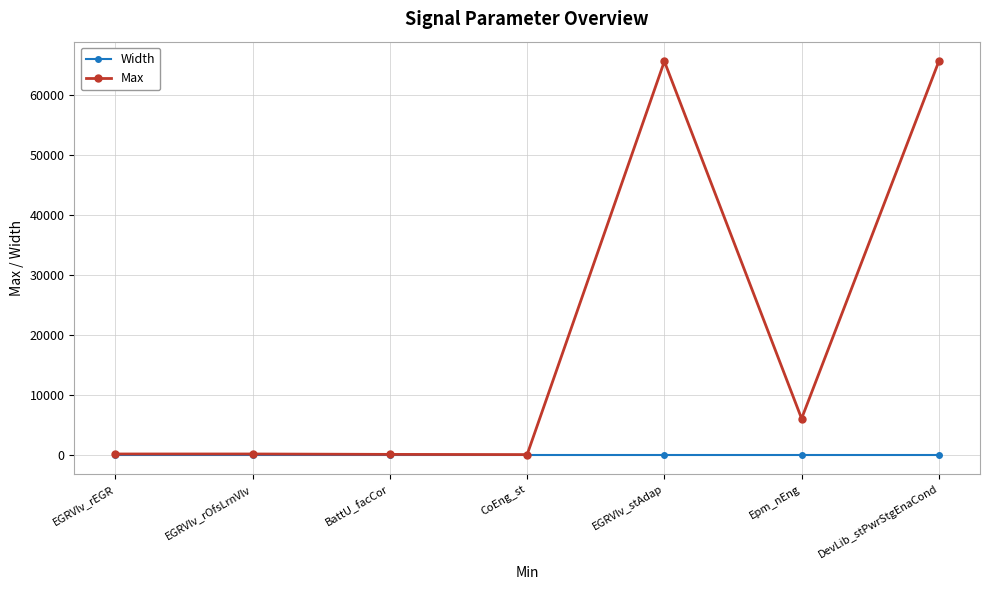

The Max series shows 10416.1 at Epm_nEng. True or false?

False